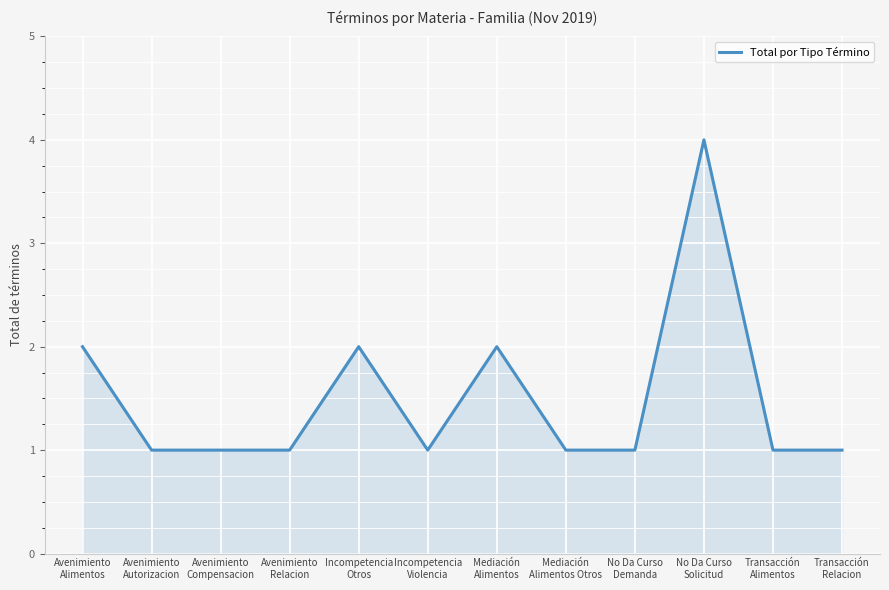

What value does the data have at Incompetencia
Violencia?

1